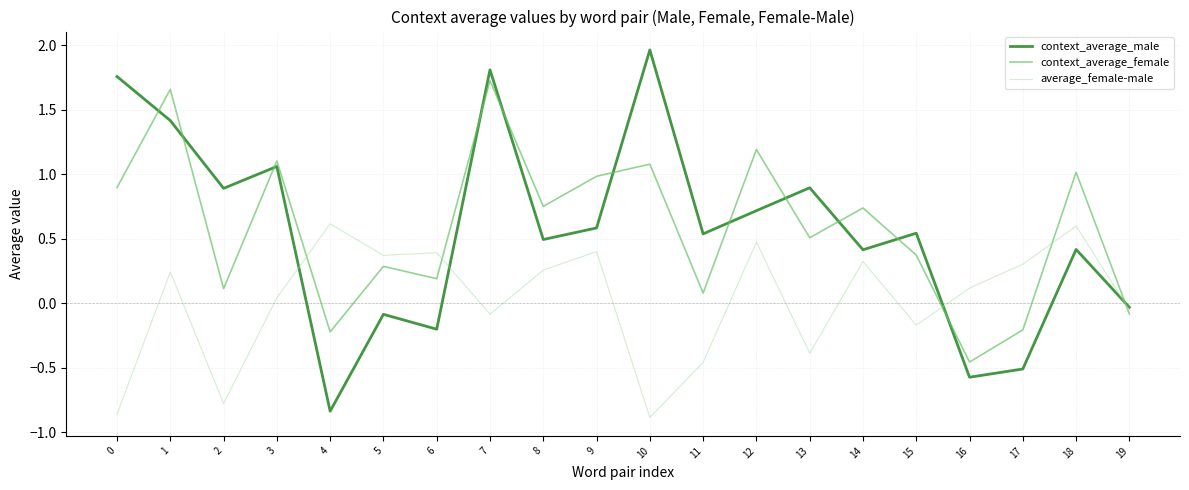

How many interior local valleys does the context_average_female series have?

7